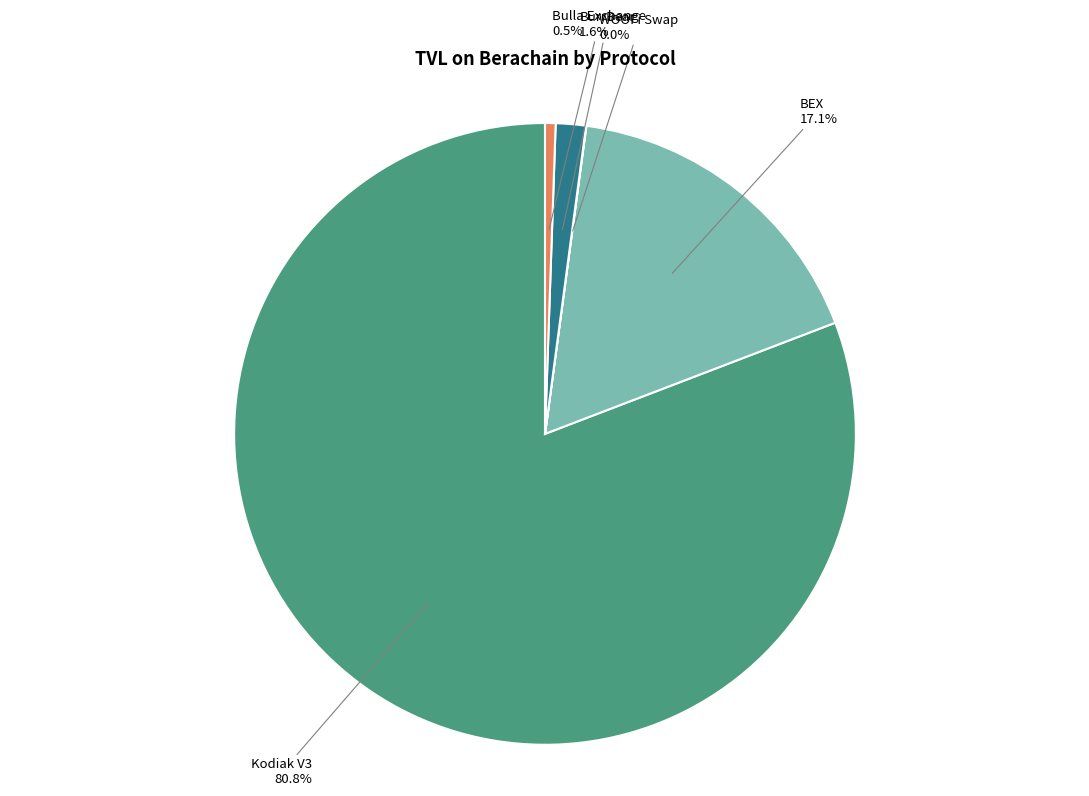

Is there any slice that represents more than half of the pie?

Yes